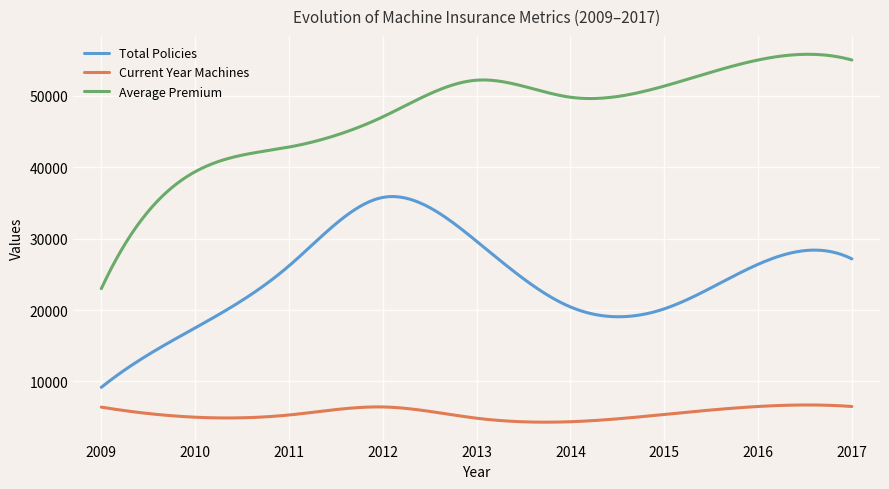

True or false: Average Premium and Current Year Machines intersect in this chart.

False